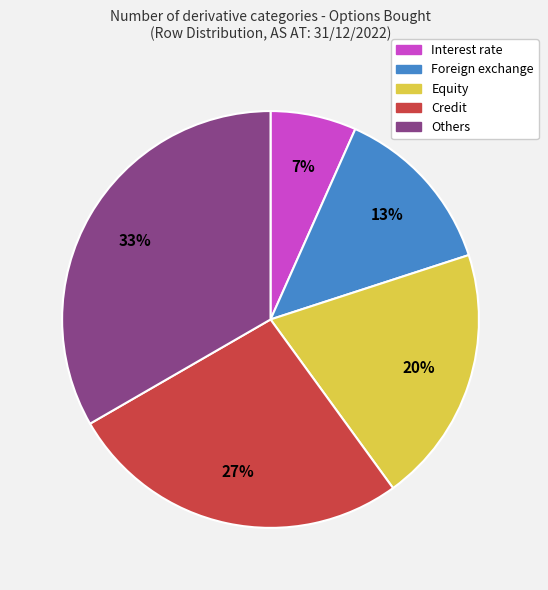

Which category has the smallest portion of the pie?

Interest rate